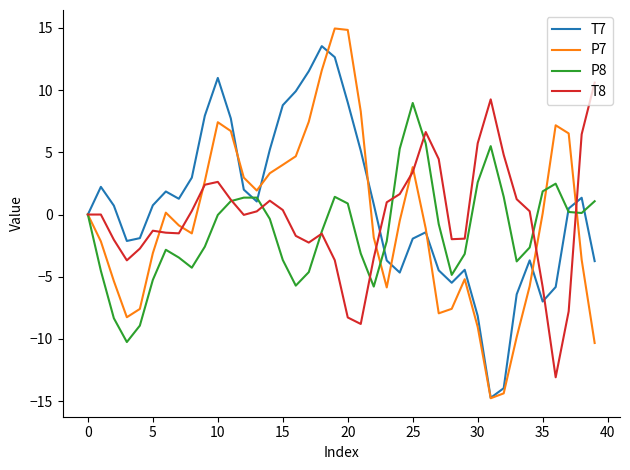

What is the maximum value shown in the chart?

15.0